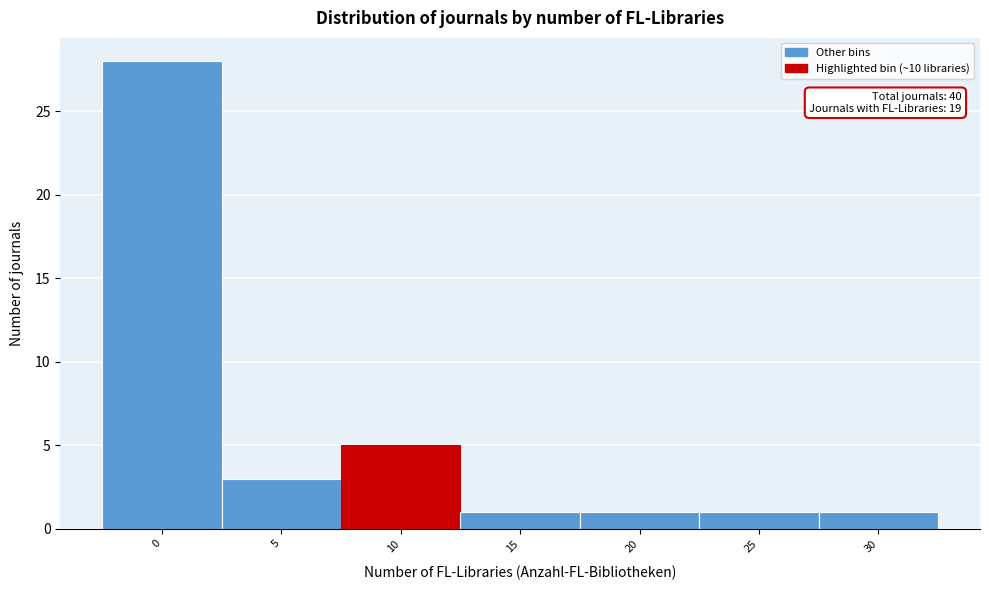

Reading left to right, transcribe all the data shown in this chart.

28	3	5	1	1	1	1